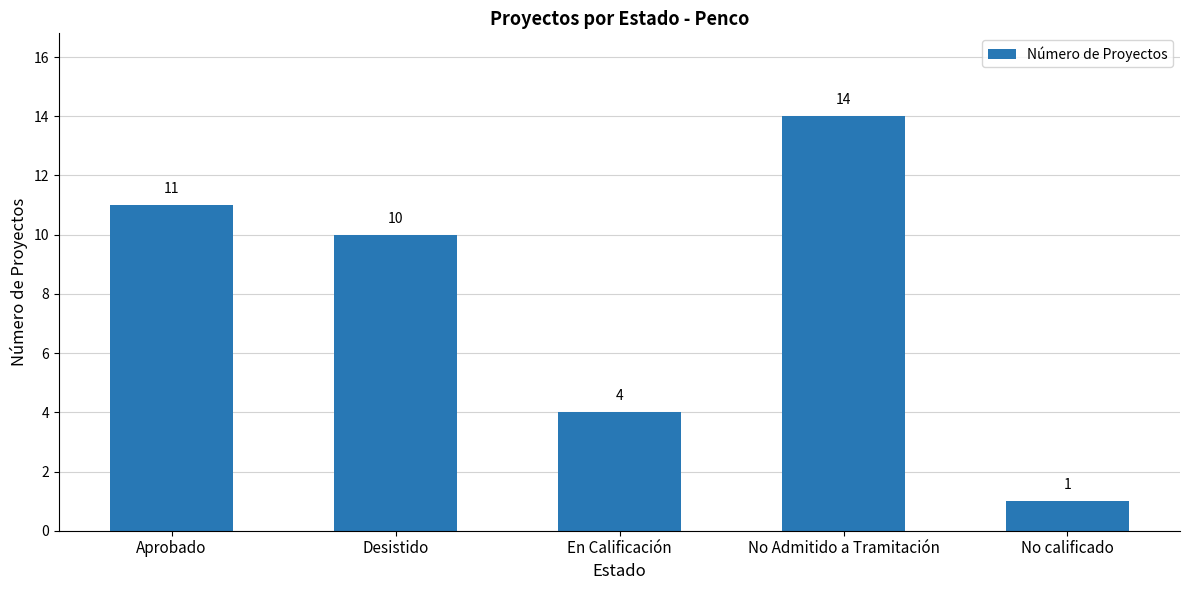

What is the change in value from Desistido to En Calificación?

-6